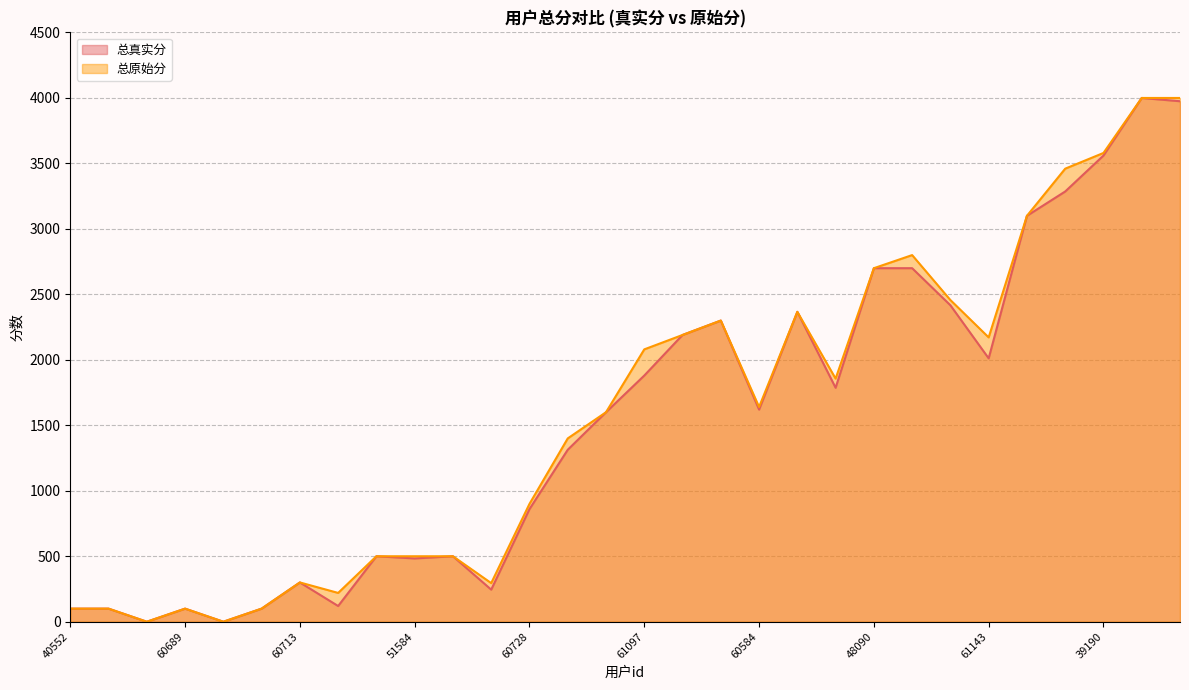

Rank the series by their maximum value, from lowest to highest.

总真实分, 总原始分